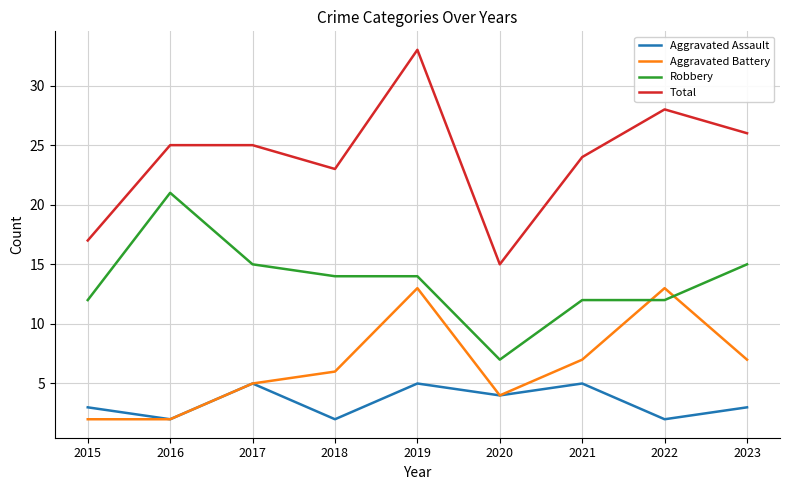

True or false: Aggravated Battery has a value of 6 at 2020.

False